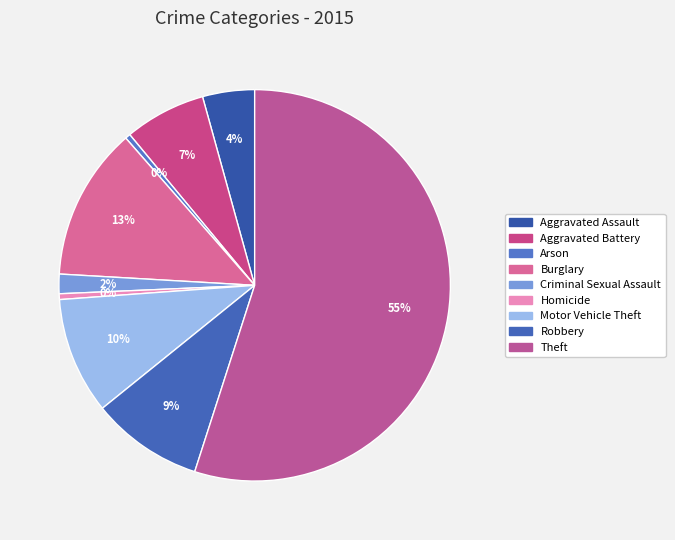

What is the majority slice?

Theft